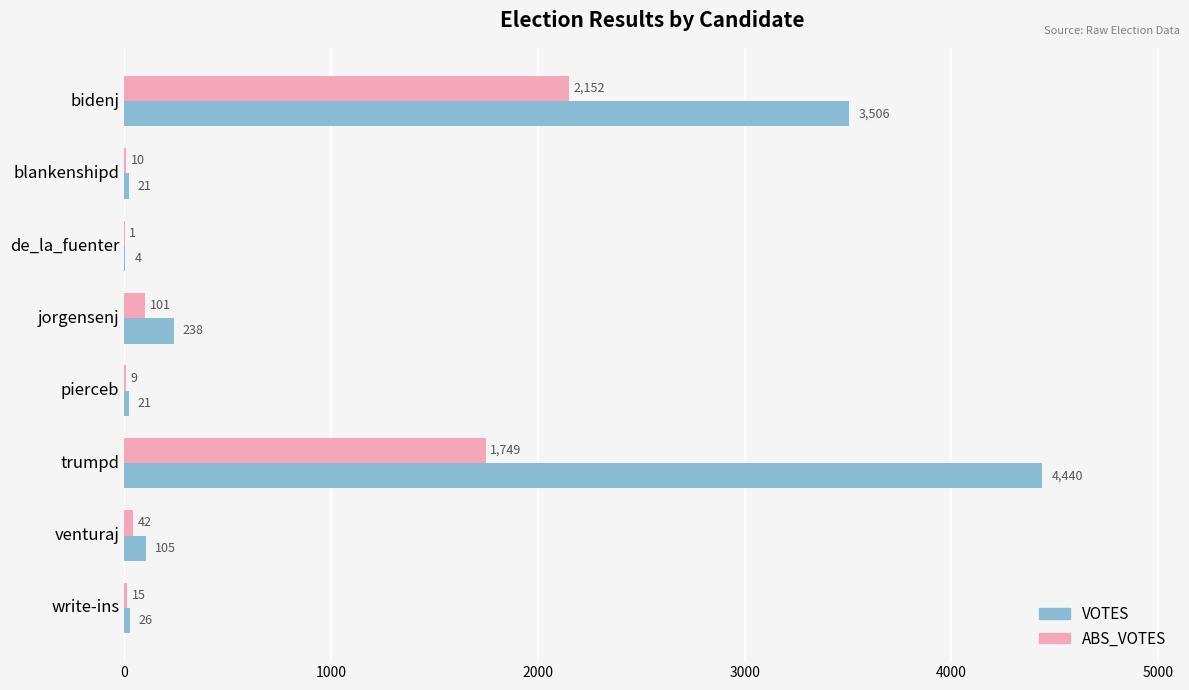

Which label corresponds to the largest value in the chart?

trumpd